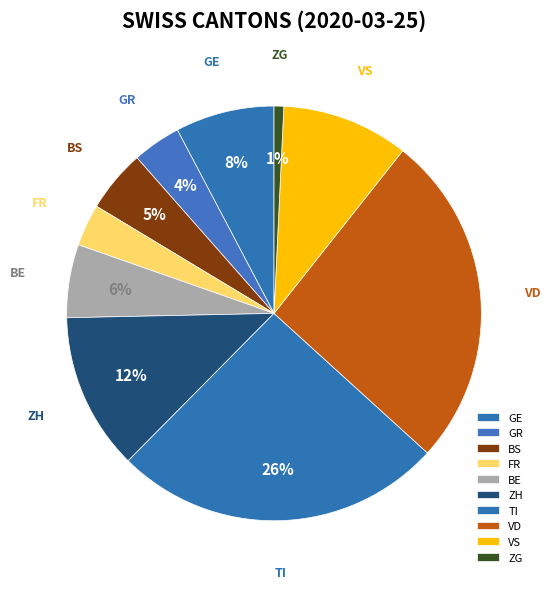

Combined, do GE and TI account for over 50%?

No